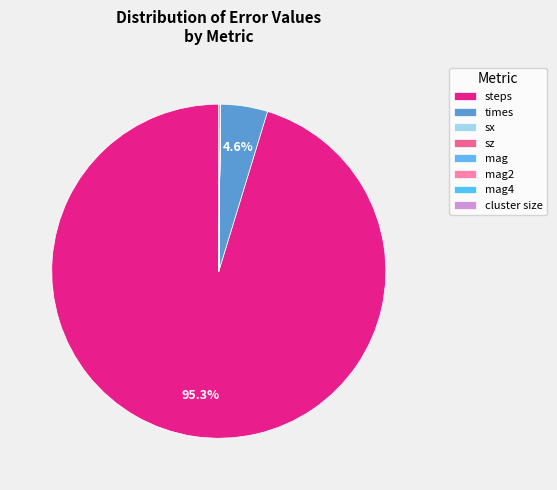

Is it true that mag is 0% of the pie?

True